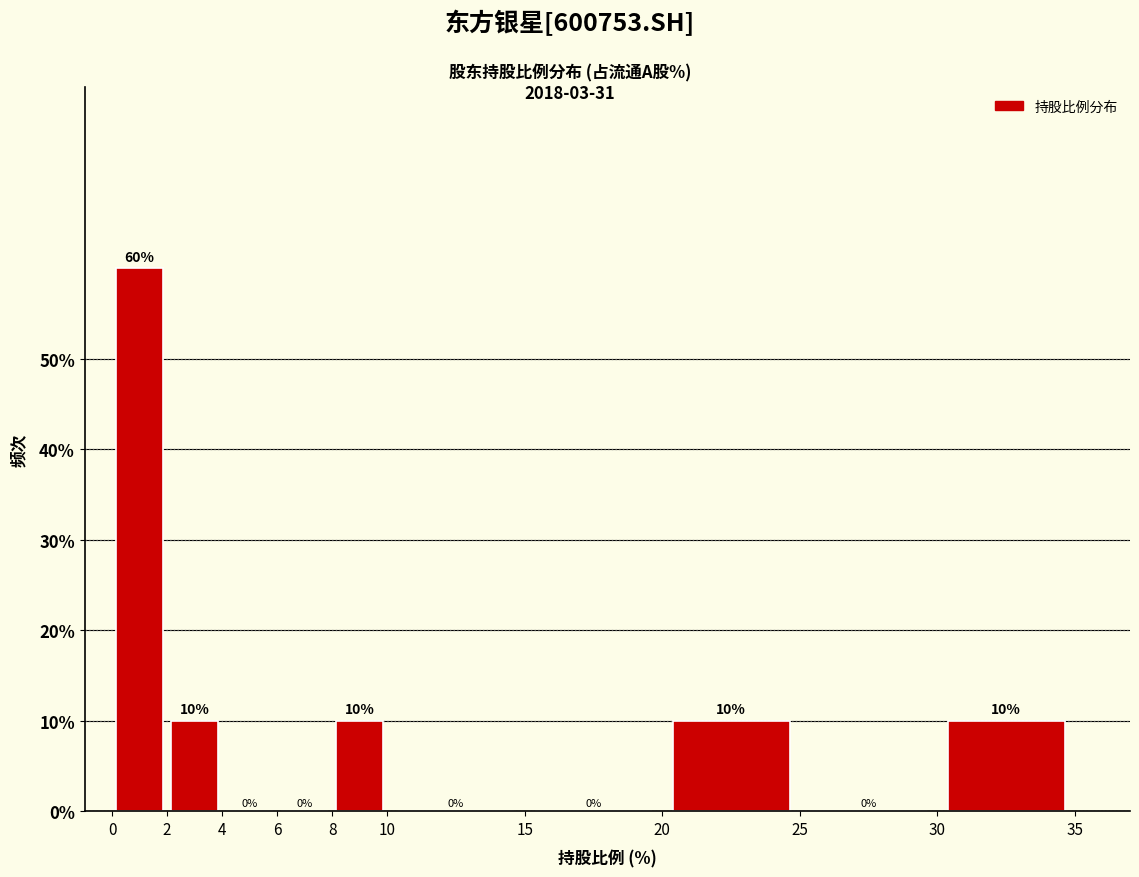

What is the height of the bar covering 0 to 2 on the x-axis?

60